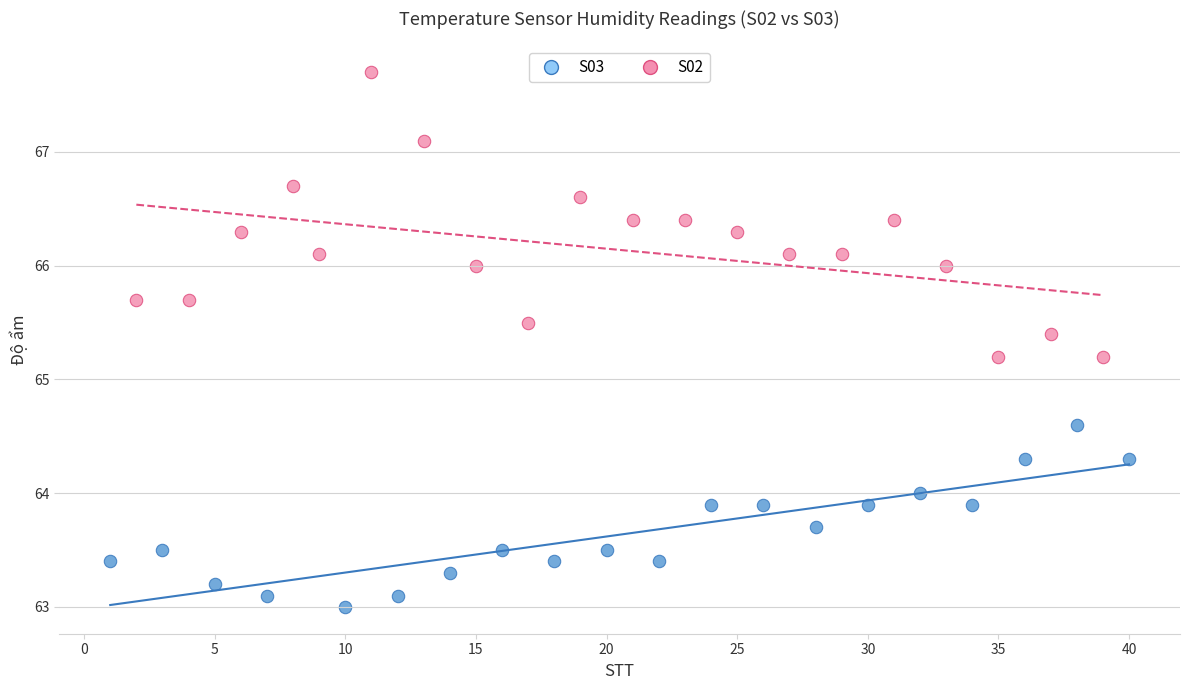

Which series reaches the maximum Y coordinate?

S02